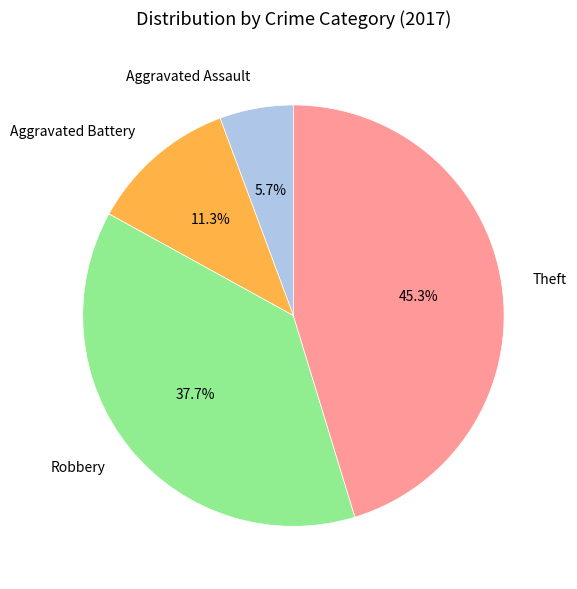

What is the largest slice in the pie chart?

Theft